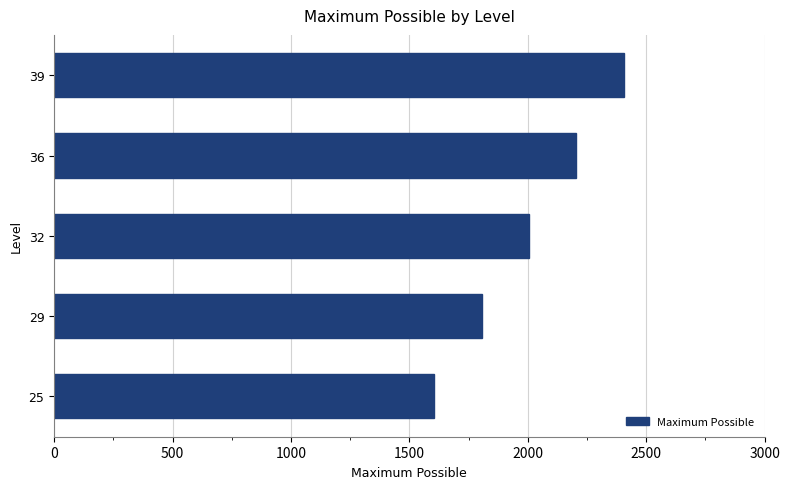

At which category does the chart reach its minimum across all series?

25